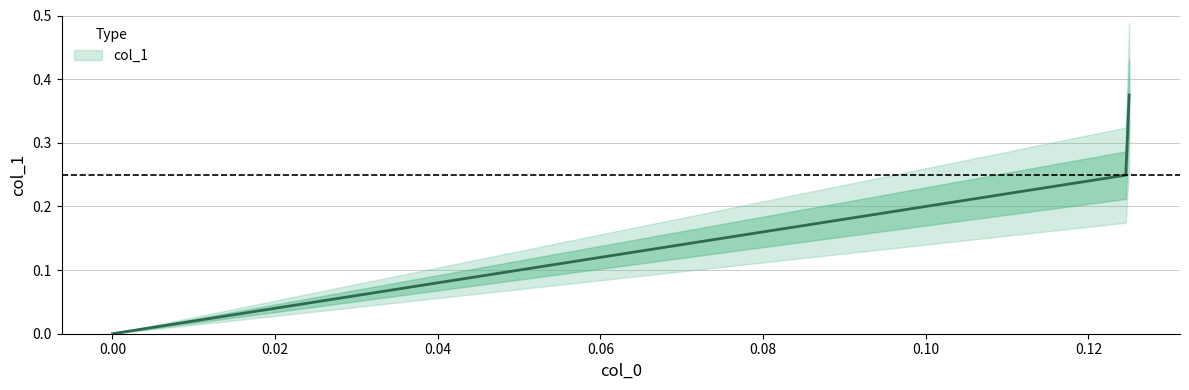

How many lines are shown in the chart?

1